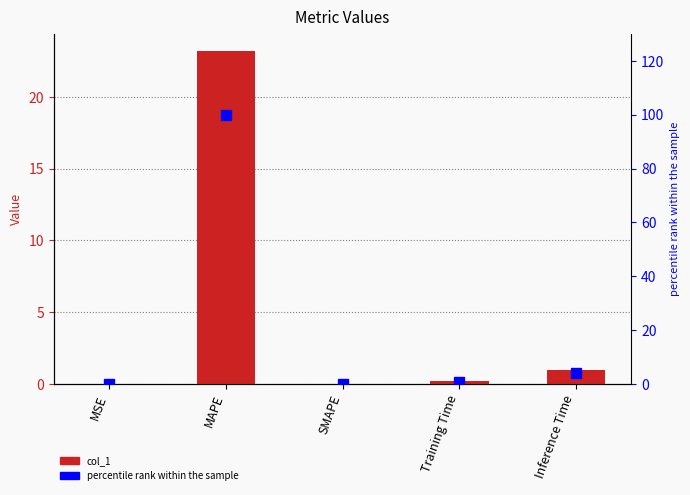

Which has a higher value, SMAPE or Inference Time?

Inference Time